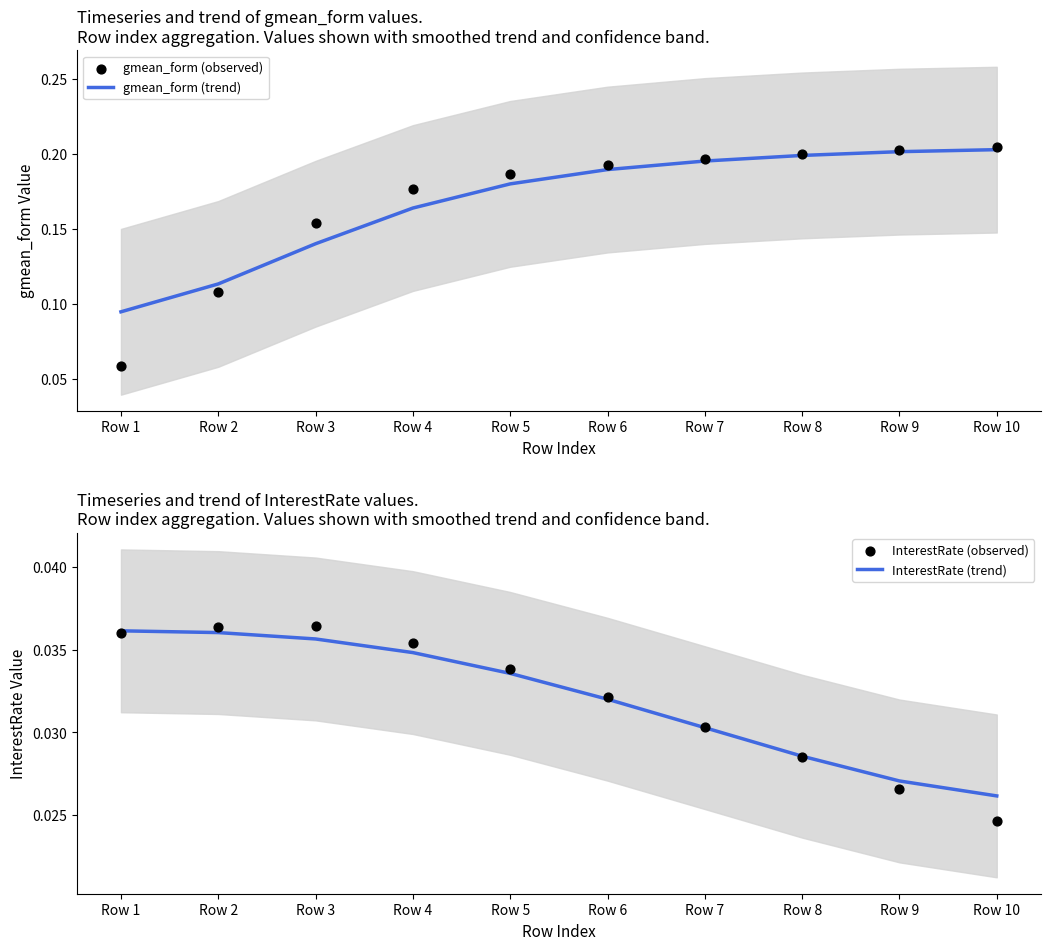

At how many categories does at least one series exceed 0?

10